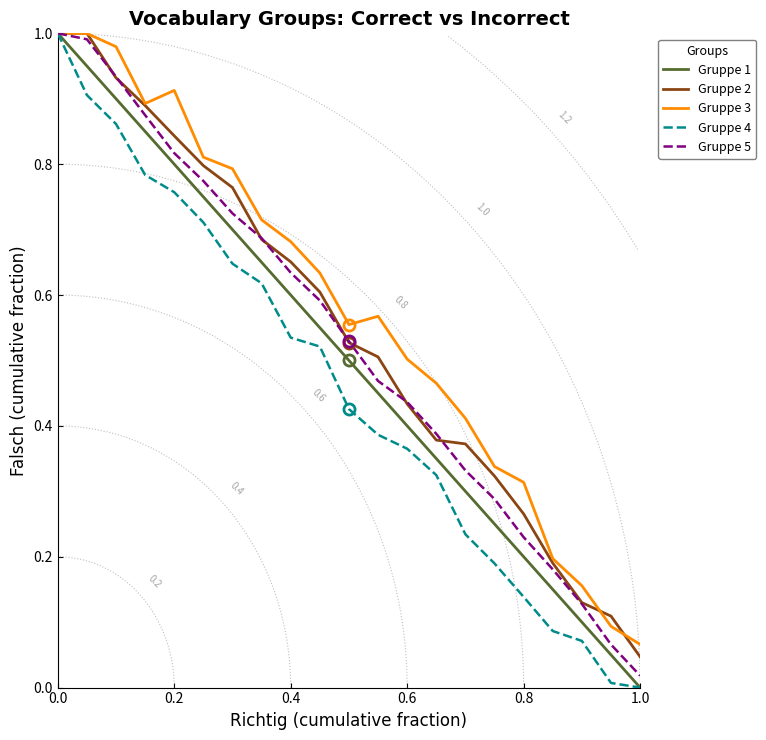

Rank the series by their maximum value, from highest to lowest.

Gruppe 1, Gruppe 2, Gruppe 3, Gruppe 4, Gruppe 5